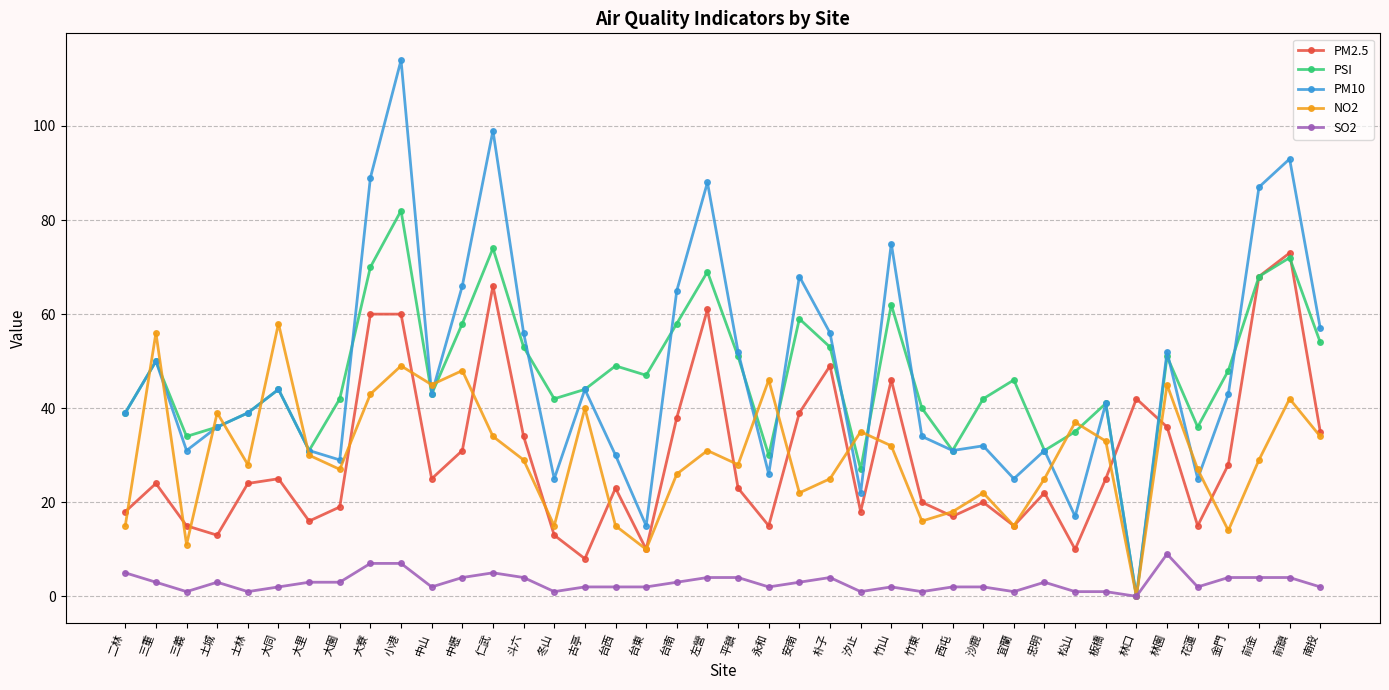

At 安南, list the series in order from smallest to largest.

SO2, NO2, PM2.5, PSI, PM10